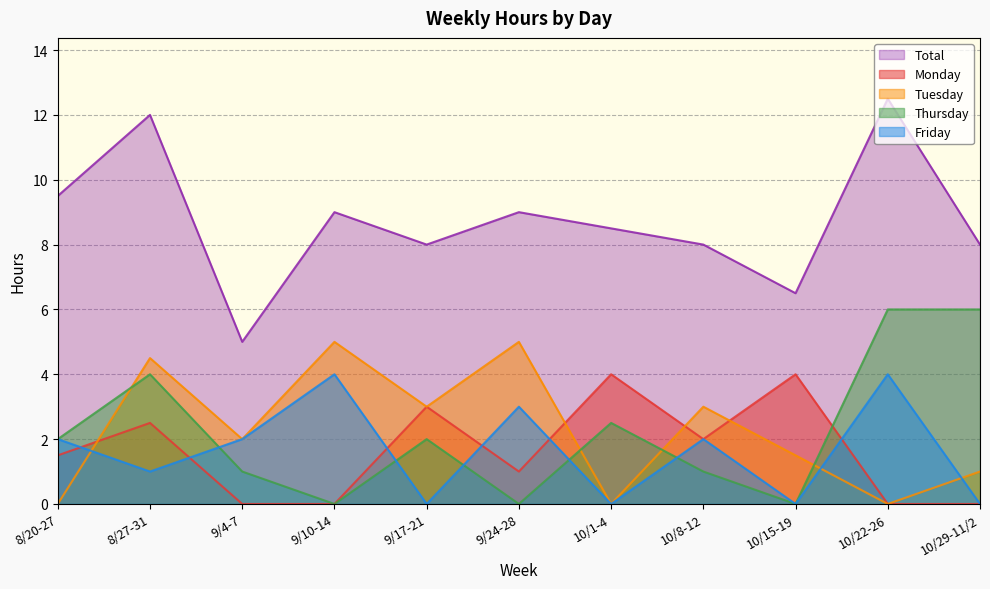

At which category does Thursday reach its first local peak?

8/27-31